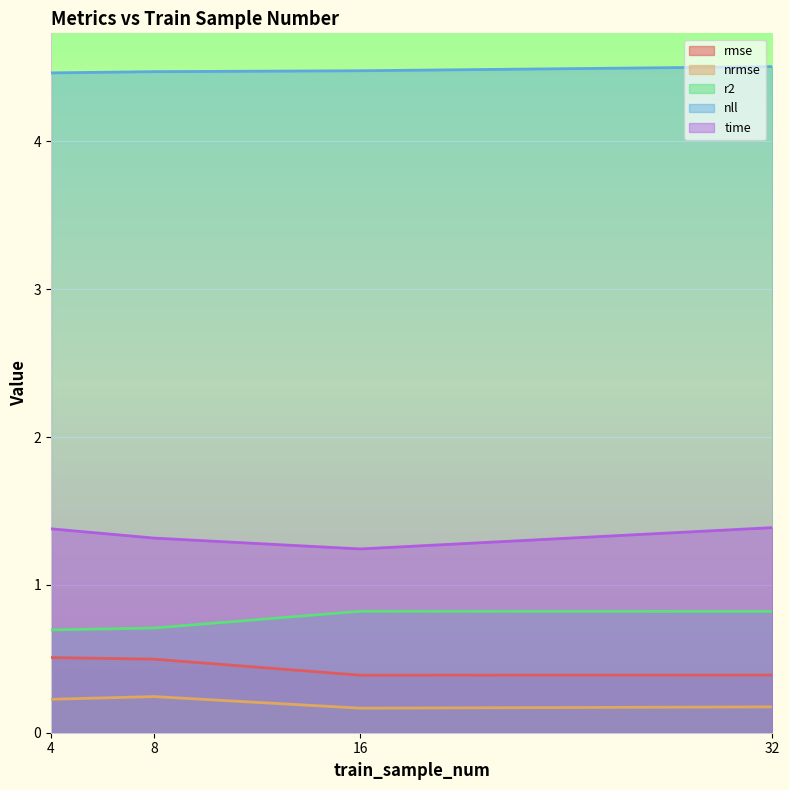

Does the chart display data point markers on the line(s)?

No